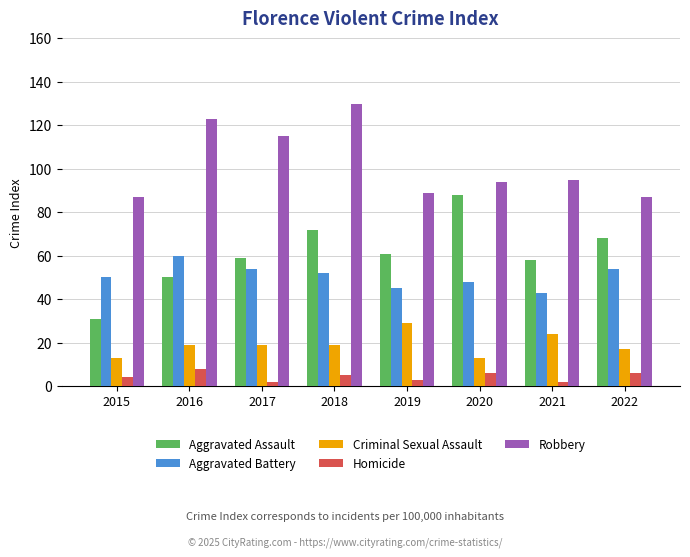

What is the spread (max minus min) of values at 2021?

93